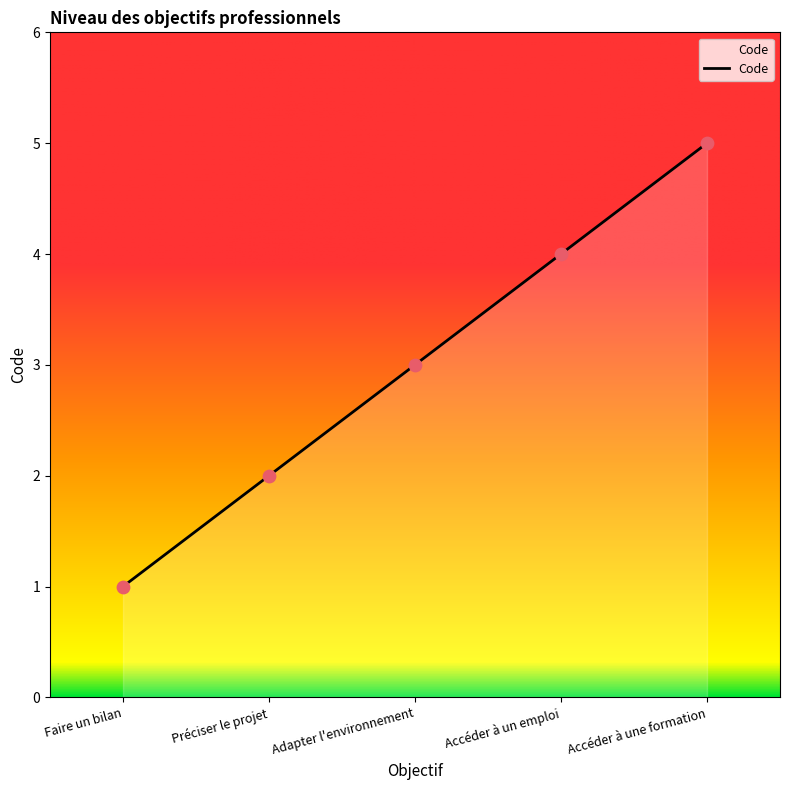

What is the ratio of the value at Accéder à un emploi to the value at Préciser le projet?

2.0